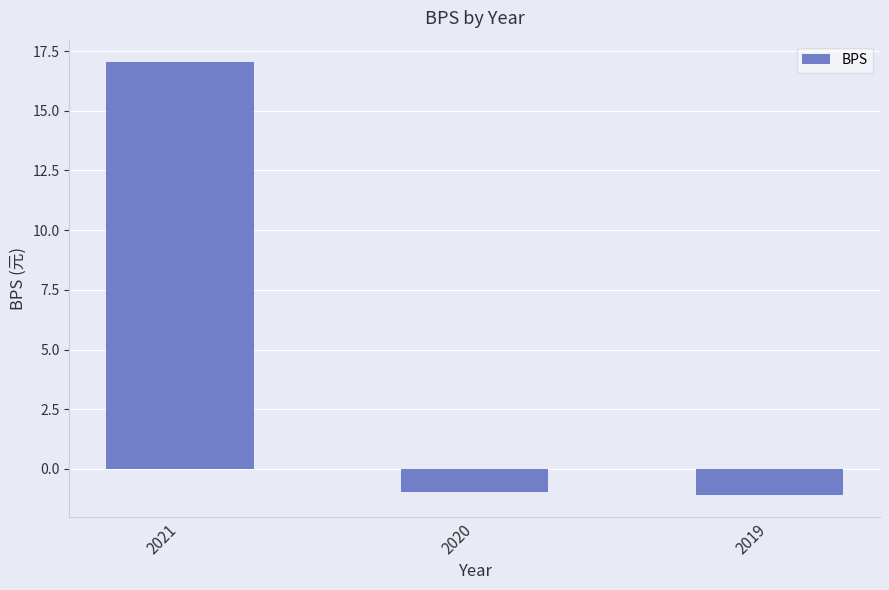

What is the change in value from 2020 to 2019?

-0.1